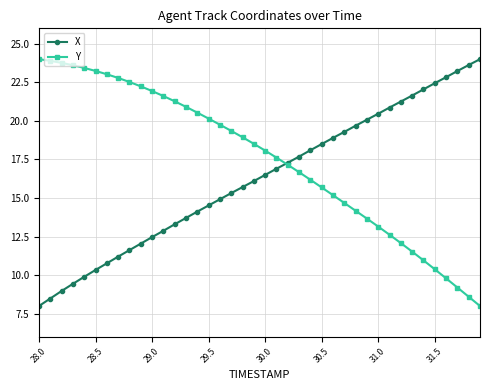

What is the minimum value shown in the chart?

8.0